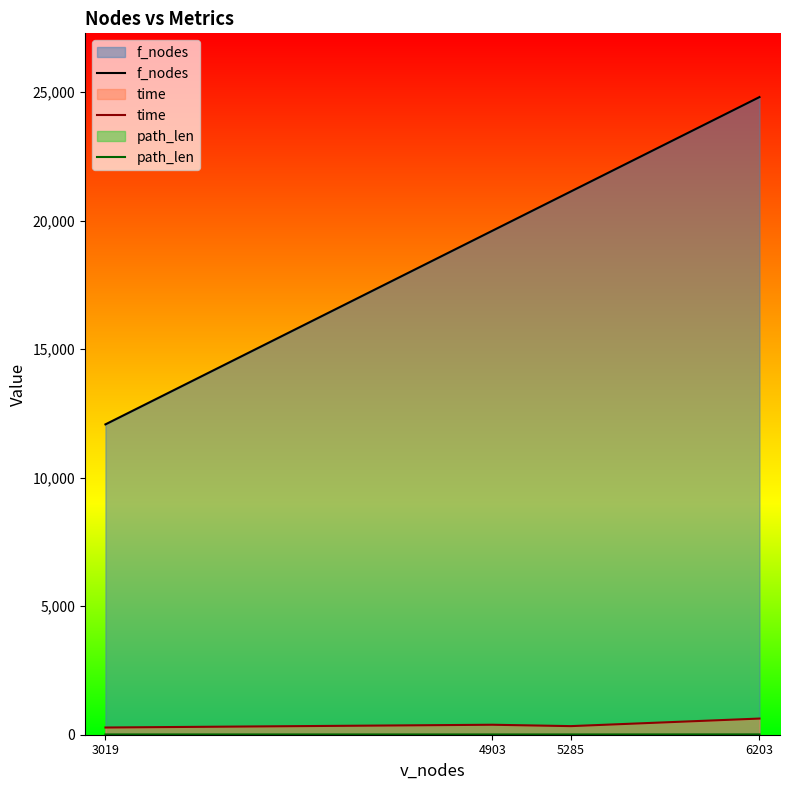

True or false: f_nodes and path_len intersect in this chart.

False